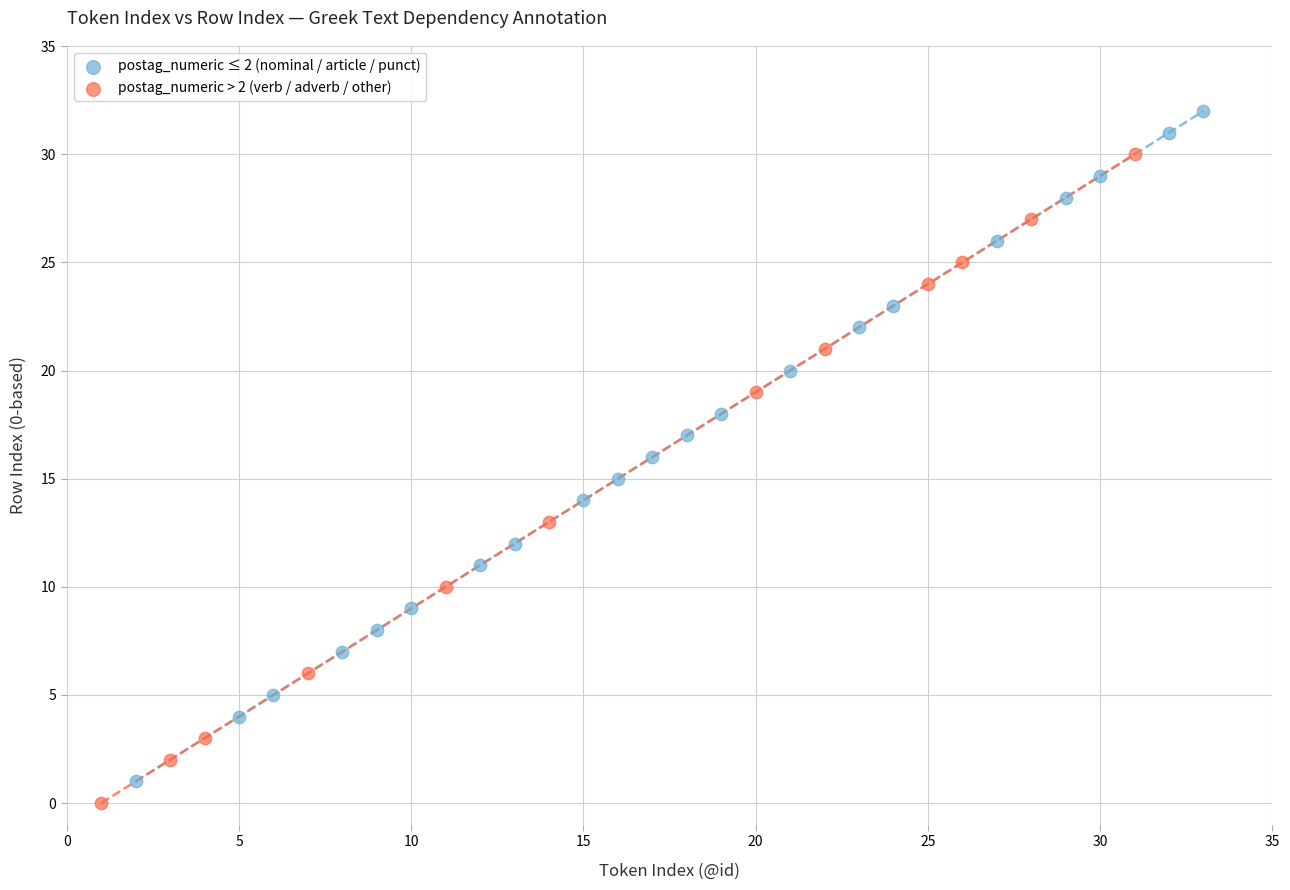

Which series contains the highest Y value?

postag_numeric ≤ 2 (nominal / article / punct)